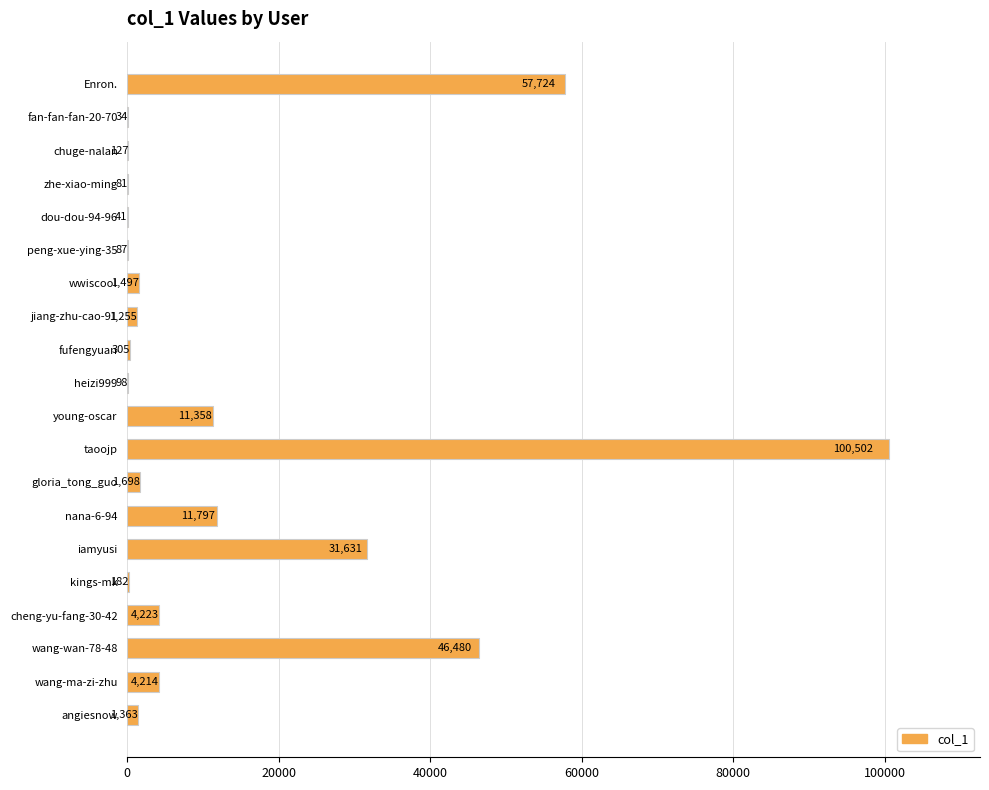

Reading bottom to top, list all the values displayed in this chart.

angiesnow=1363	wang-ma-zi-zhu=4214	wang-wan-78-48=46480	cheng-yu-fang-30-42=4223	kings-mk=182	iamyusi=31631	nana-6-94=11797	gloria_tong_guo=1698	taoojp=100502	young-oscar=11358	heizi999=98	fufengyuan=305	jiang-zhu-cao-91=1255	wwiscool=1497	peng-xue-ying-35=87	dou-dou-94-96=41	zhe-xiao-ming=81	chuge-nalan=127	fan-fan-fan-20-70=34	Enron.=57724